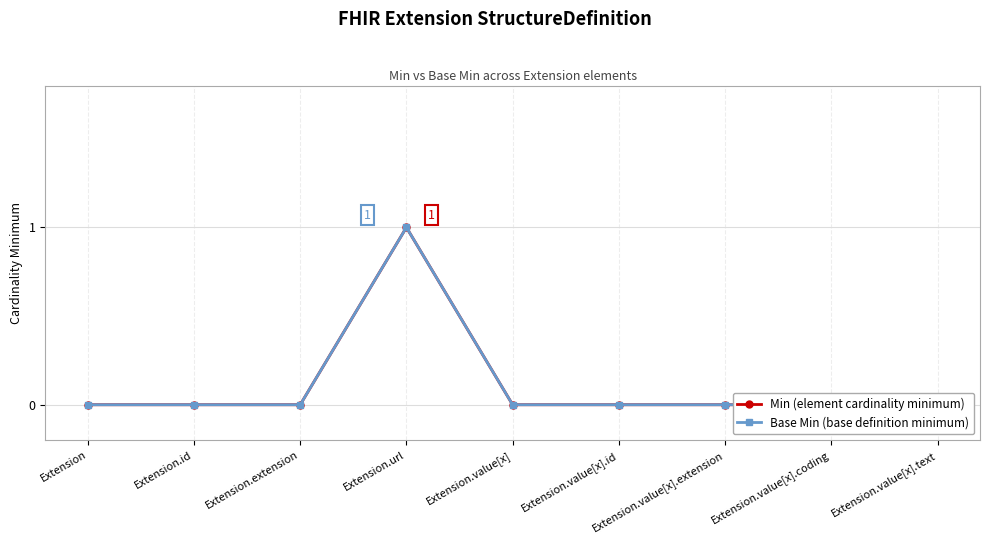

Reading left to right, list all the values displayed in this chart.

Min (element cardinality minimum): Extension=0	Extension.id=0	Extension.extension=0	Extension.url=1	Extension.value[x]=0	Extension.value[x].id=0	Extension.value[x].extension=0	Extension.value[x].coding=0	Extension.value[x].text=0
Base Min (base definition minimum): Extension=0	Extension.id=0	Extension.extension=0	Extension.url=1	Extension.value[x]=0	Extension.value[x].id=0	Extension.value[x].extension=0	Extension.value[x].coding=0	Extension.value[x].text=0